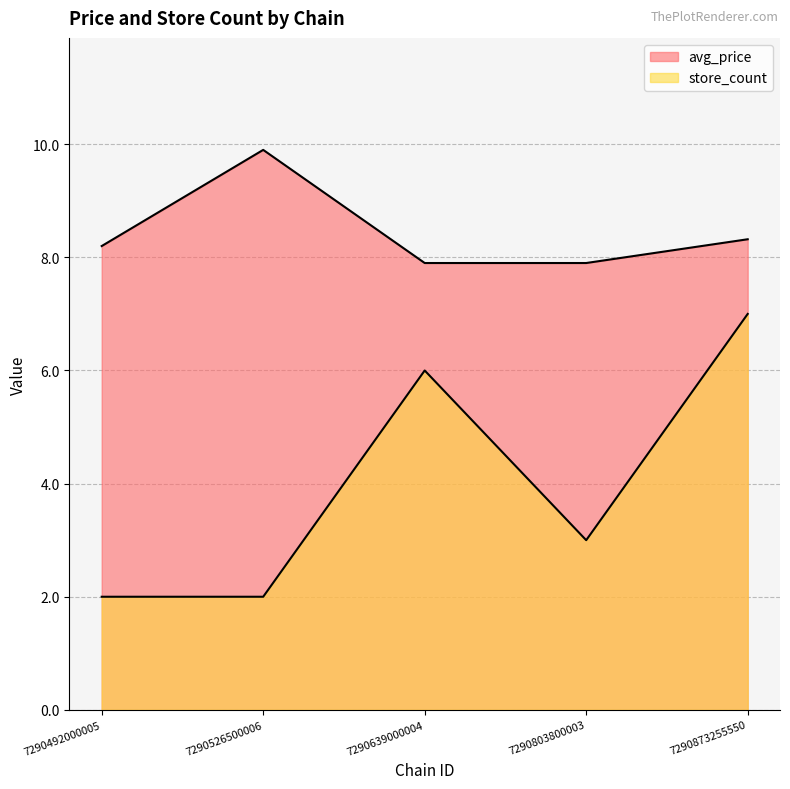

How many data points does each series have?

5